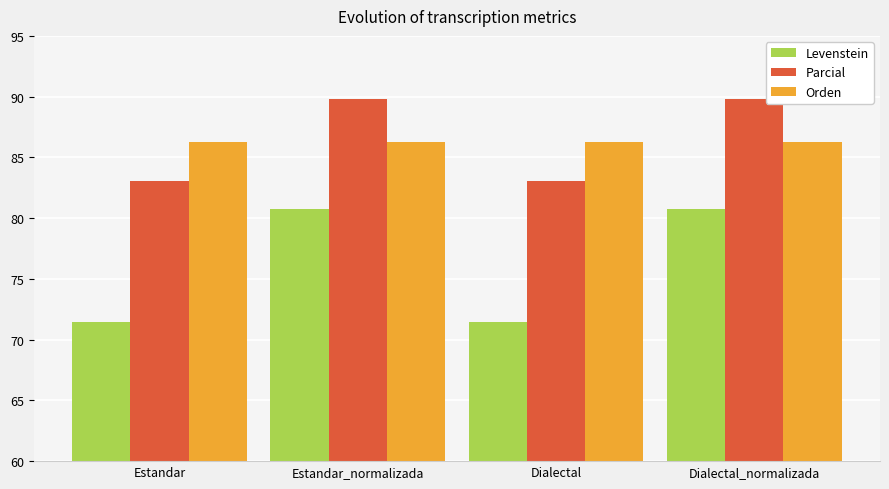

The Levenstein series shows 22.9 at Dialectal_normalizada. True or false?

False